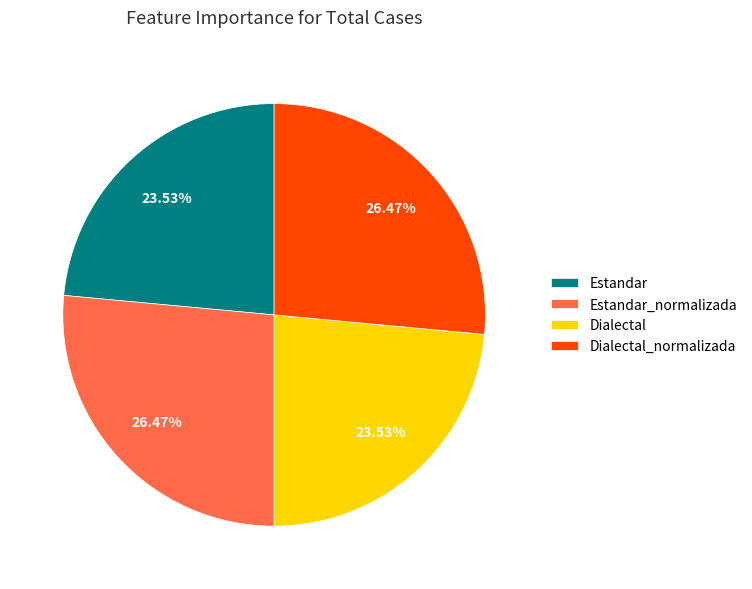

Count the number of slices in the pie.

4